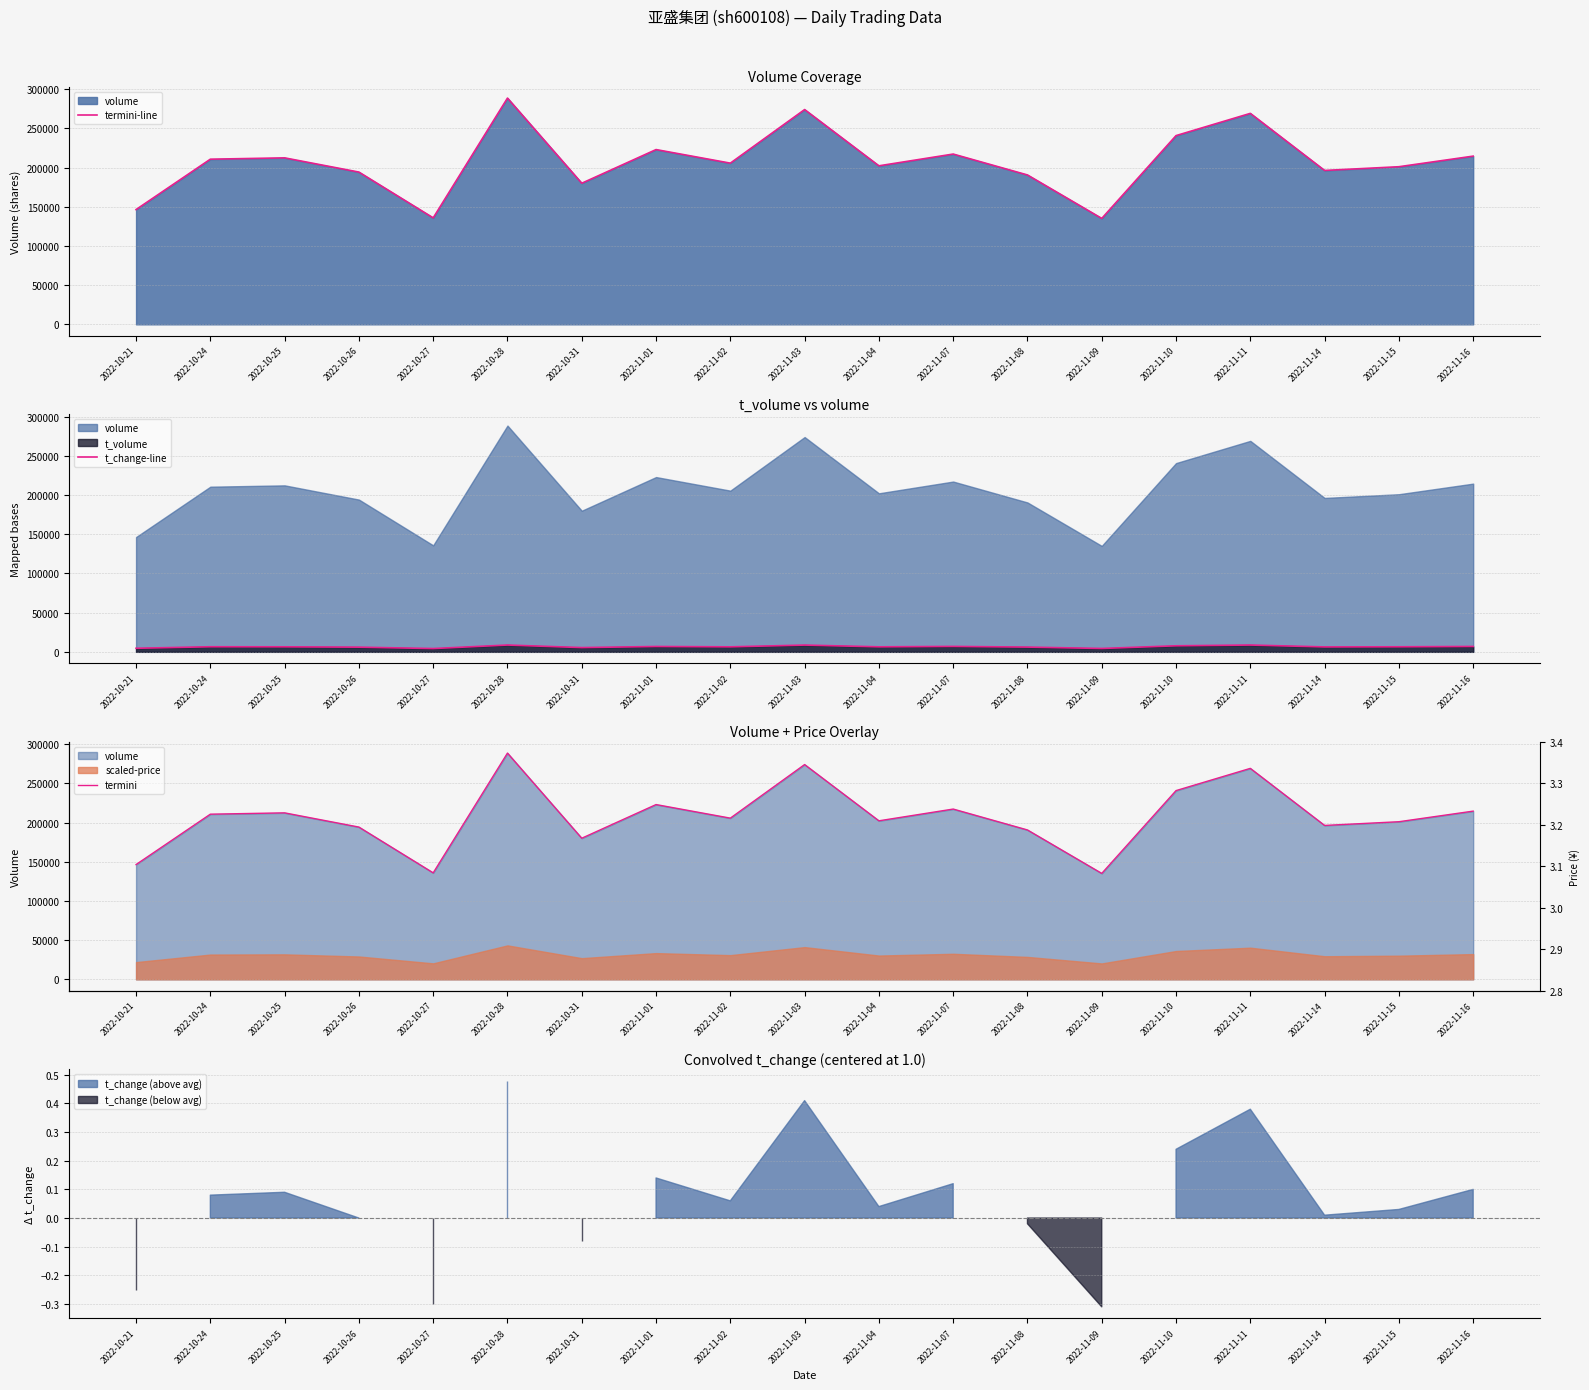

What is the highest value of the t_change-line series?

8658